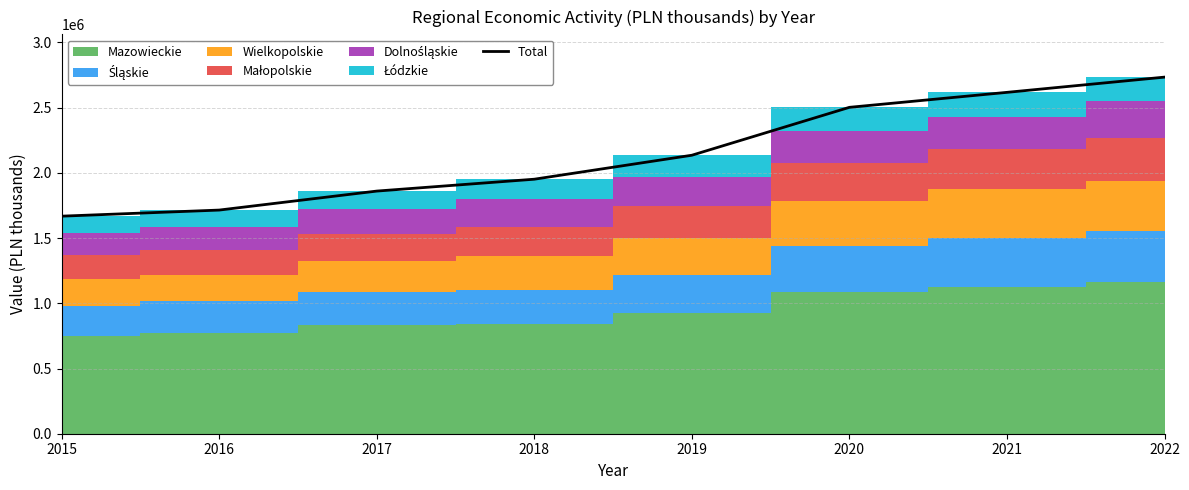

Approximately how many times larger is the value at 2020 compared to 2019?

1.2